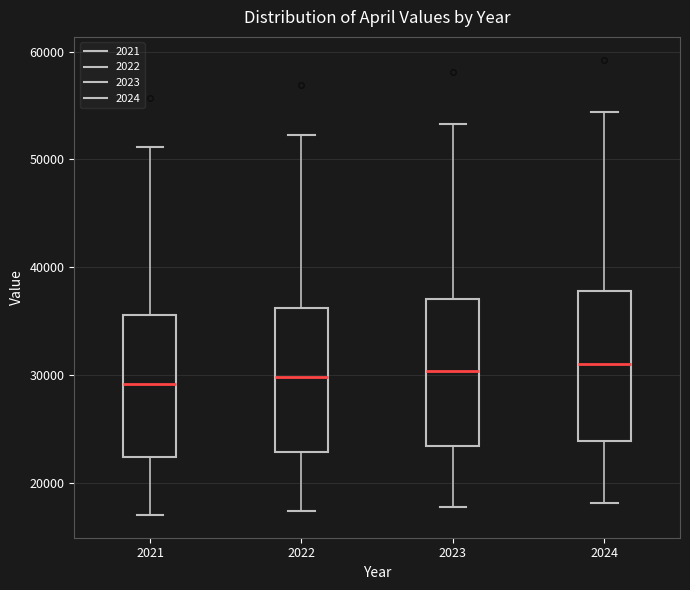

Where does the upper whisker of the box at x = 2022 end on the y-axis? The values are not printed on the chart, so give them approximately, as read against the axis.

52000